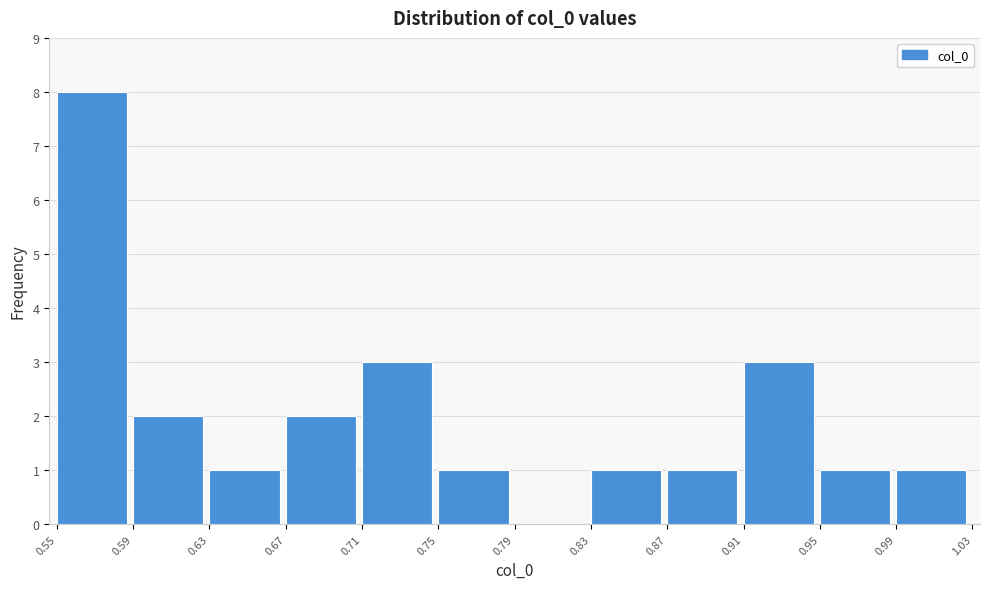

Reading left to right, transcribe this chart: for each bar, give the range it covers on the x-axis and its height. The values are not printed on the chart, so give them approximately, as read against the axis.

0.55 to 0.59: 8
0.59 to 0.63: 2
0.63 to 0.67: 1
0.67 to 0.71: 2
0.71 to 0.75: 3
0.75 to 0.79: 1
0.79 to 0.83: 0
0.83 to 0.87: 1
0.87 to 0.91: 1
0.91 to 0.95: 3
0.95 to 0.99: 1
0.99 to 1.03: 1